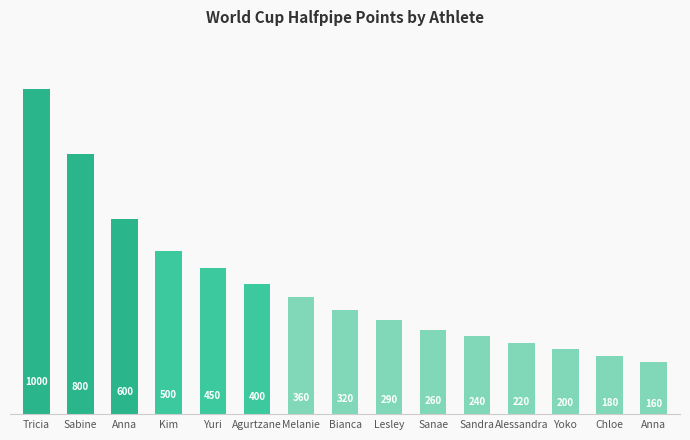

Reading right to left, list all the values displayed in this chart.

160	180	200	220	240	260	290	320	360	400	450	500	600	800	1000